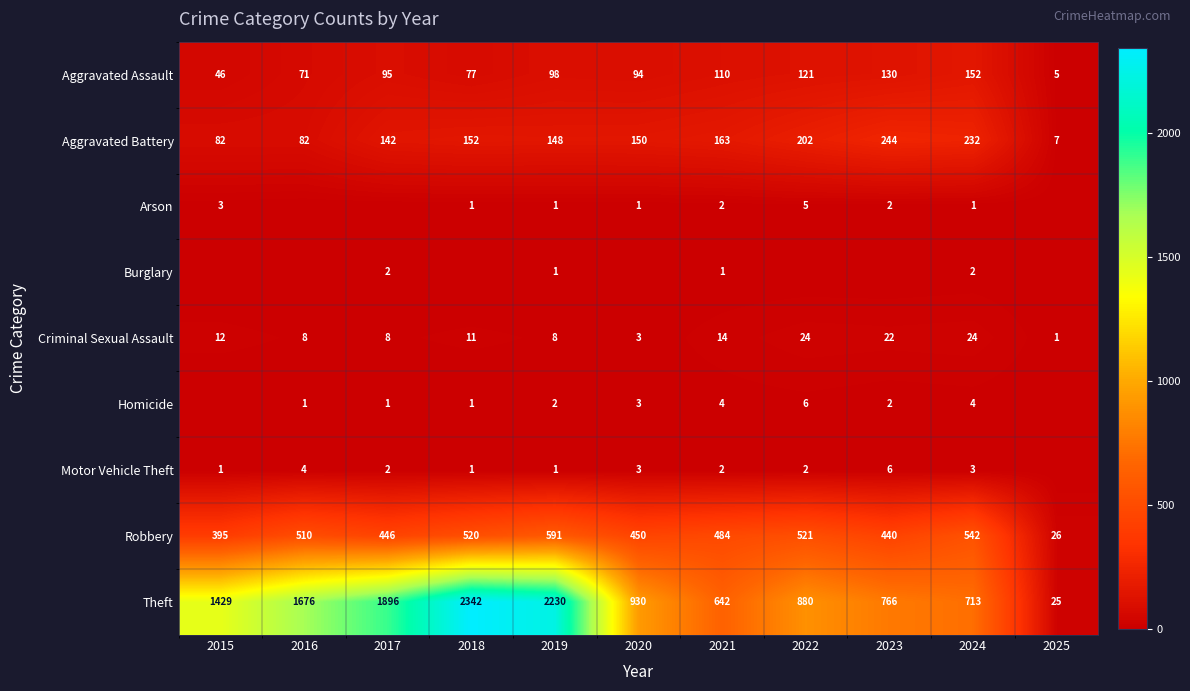

How many data points in Theft are less than 930?

5